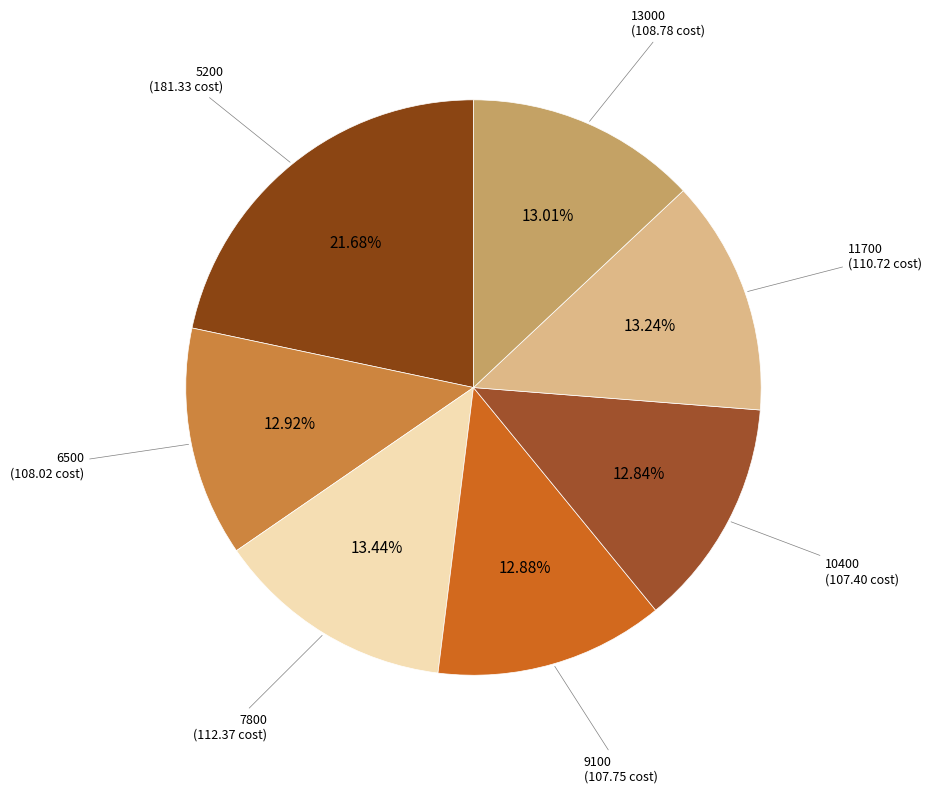

True or false: 5200 accounts for 22% of the total.

True